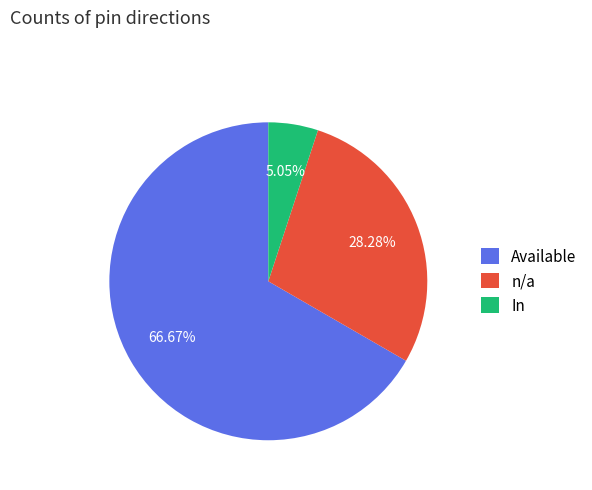

Approximately how many times larger is the value at Available compared to n/a?

2.4